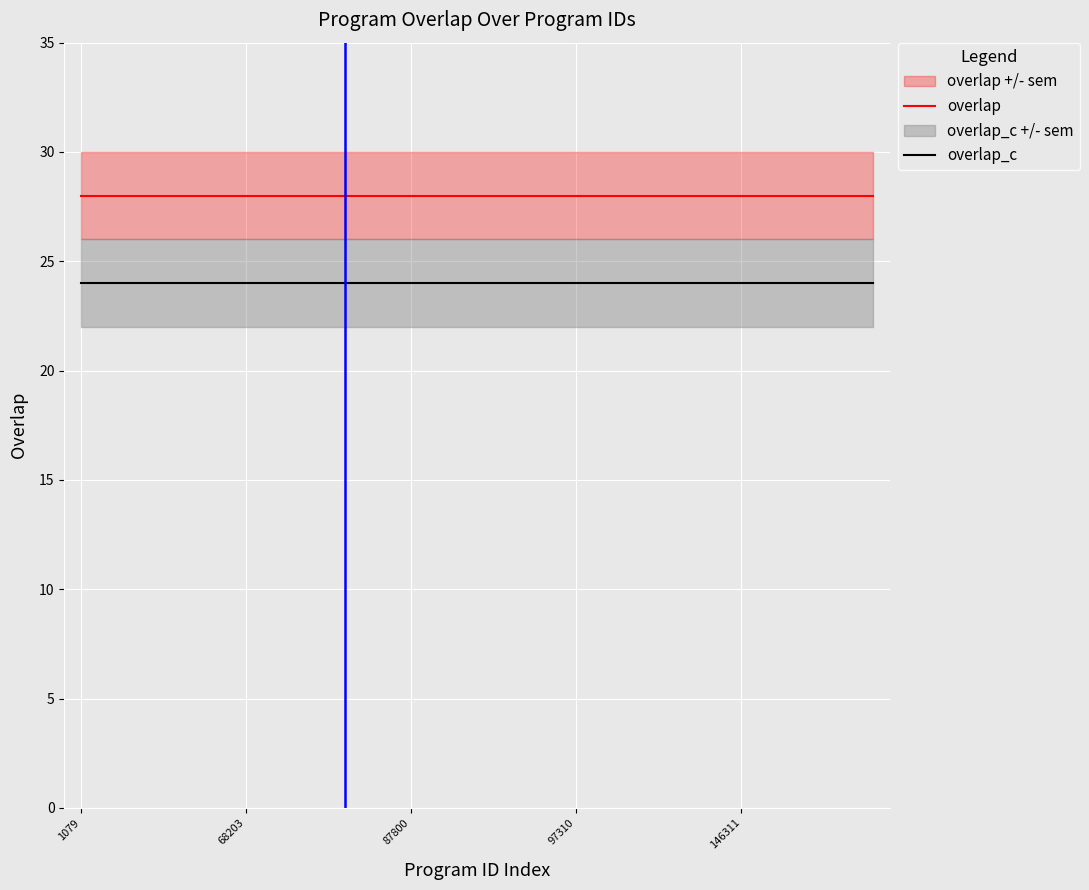

True or false: overlap and overlap_c intersect in this chart.

False